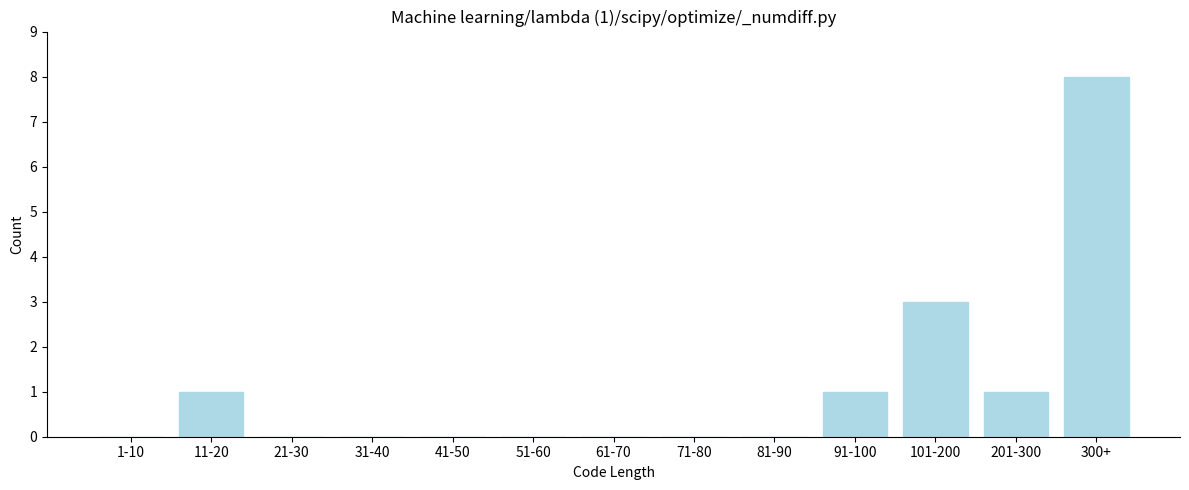

Reading left to right, transcribe all the data shown in this chart.

1-10=0	11-20=1	21-30=0	31-40=0	41-50=0	51-60=0	61-70=0	71-80=0	81-90=0	91-100=1	101-200=3	201-300=1	300+=8